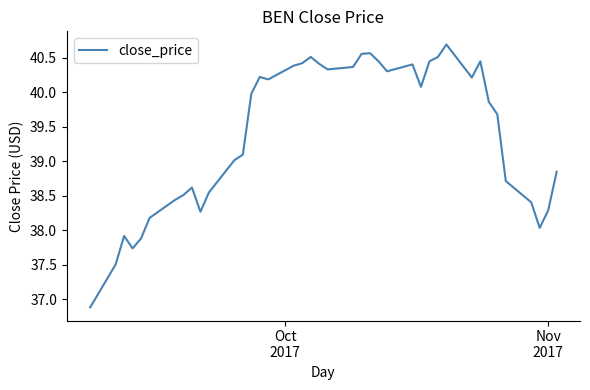

True or false: there are more than 1 points higher than both neighbors.

True